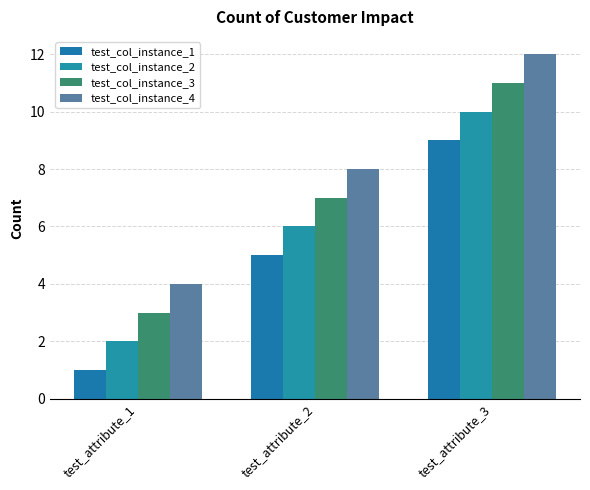

At which category is the sum across all series the highest?

test_attribute_3